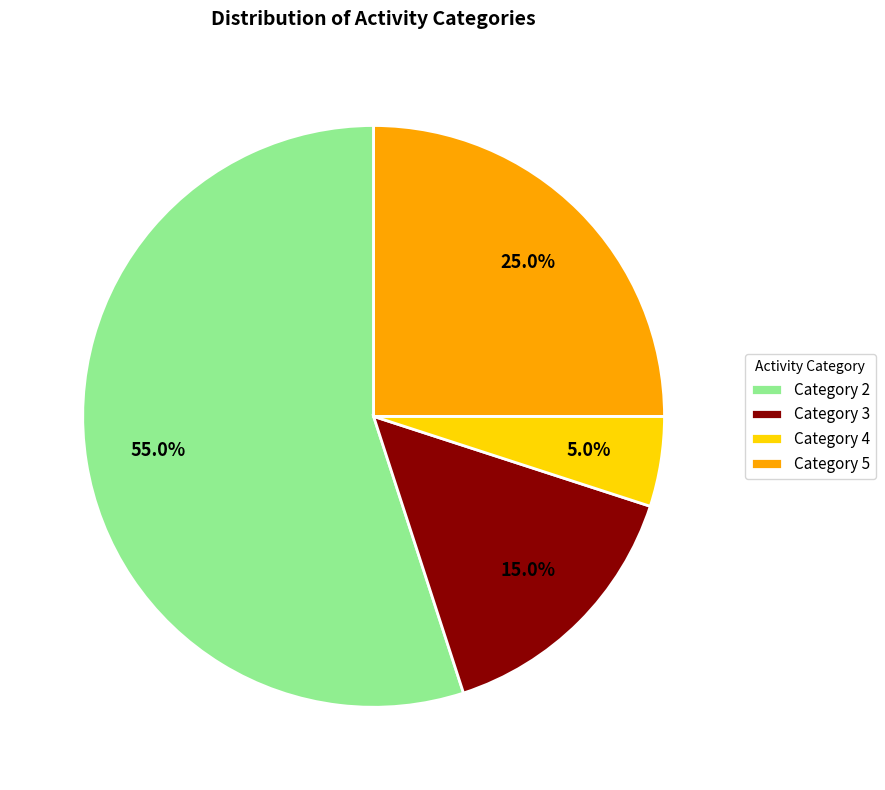

How much of the chart is everything except Category 2?

45.0%